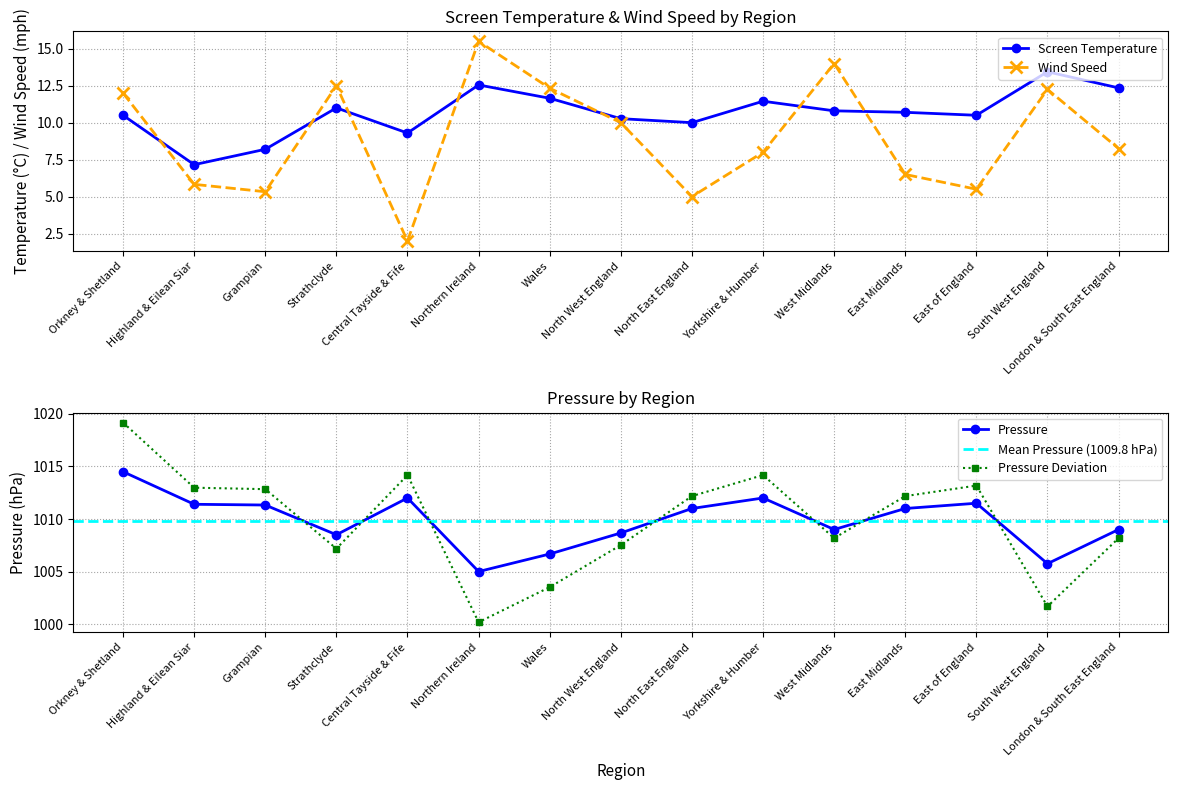

True or false: Screen Temperature and Pressure intersect in this chart.

False